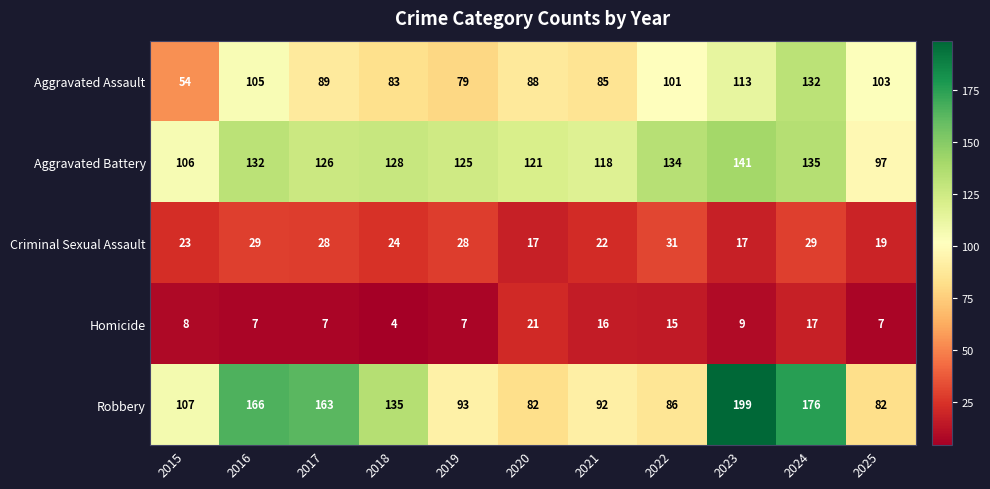

How many data points does each series have?

11